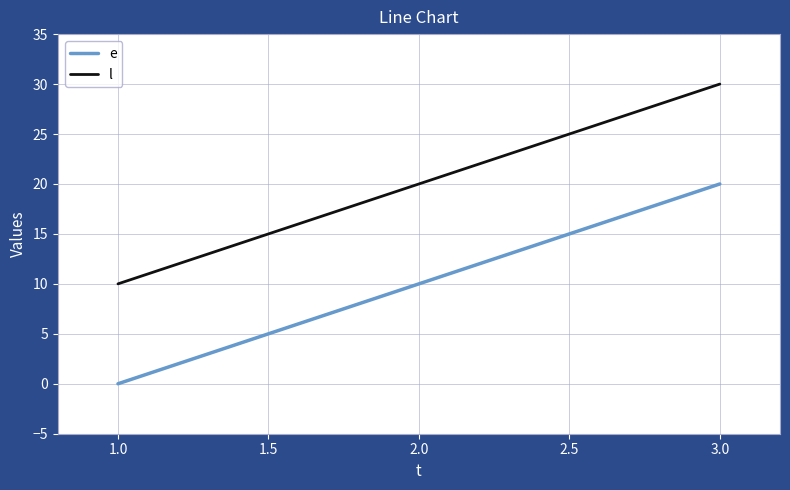

What is the difference between the maximum and minimum values in the l series?

20